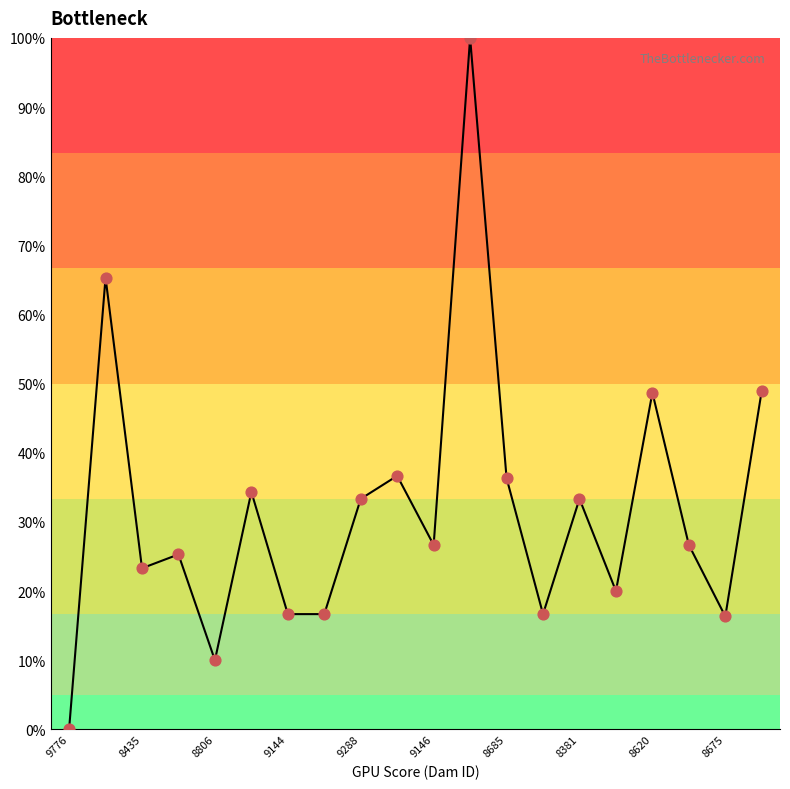

What is the difference between the maximum and minimum values?

100.0